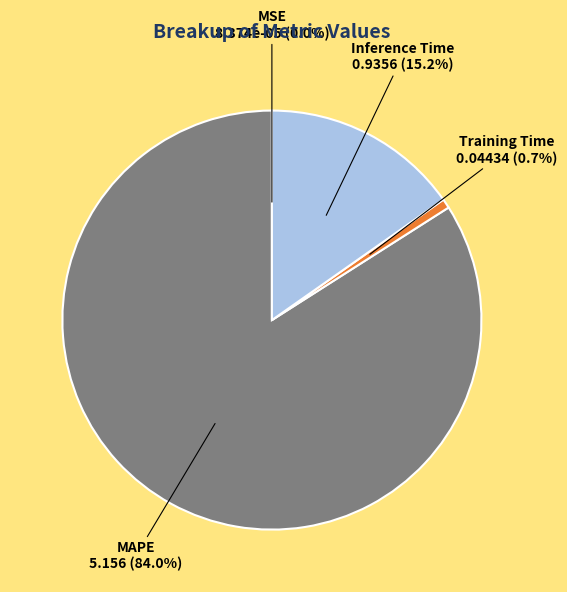

Is there a majority slice in this chart?

Yes